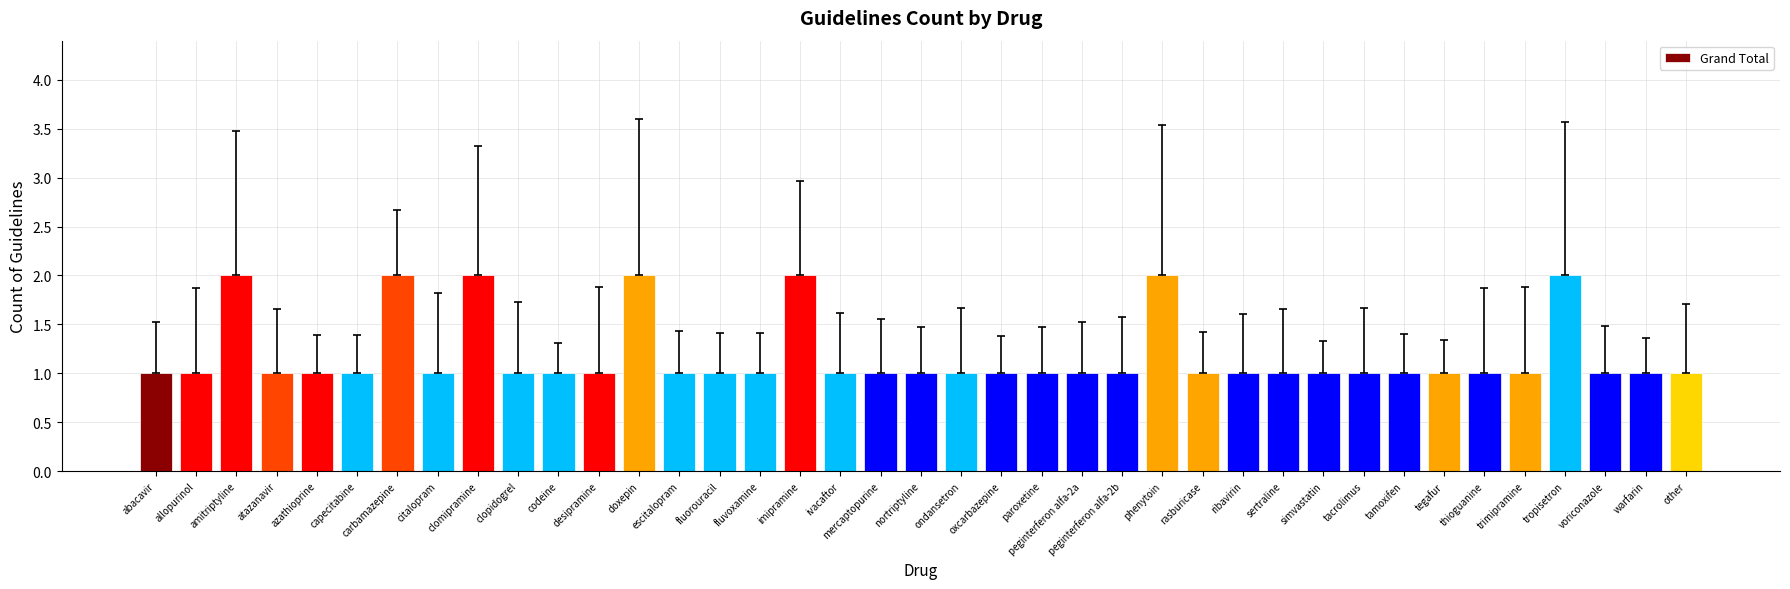

What is the value of the 29th bar from the left?

1